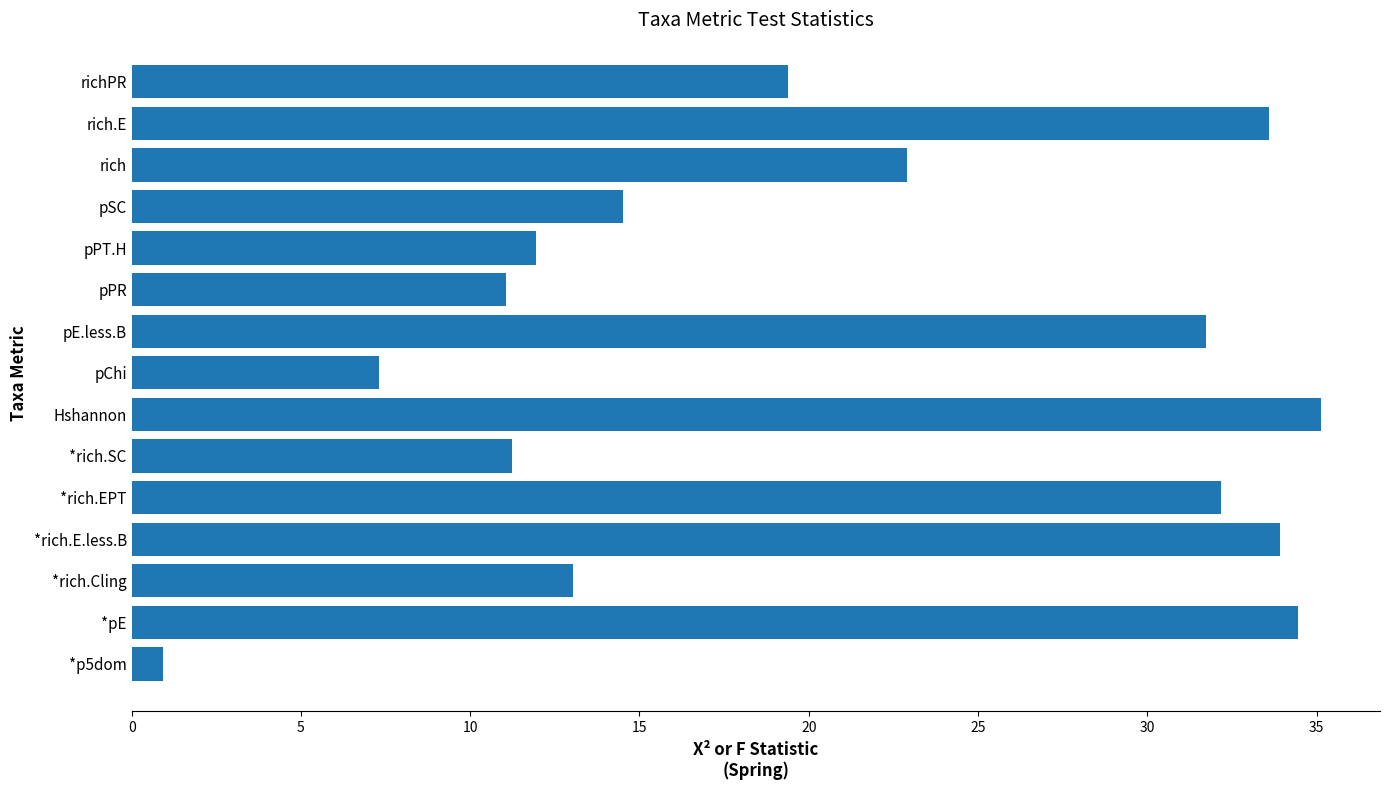

What is the difference between the values at rich and *pE?

11.5